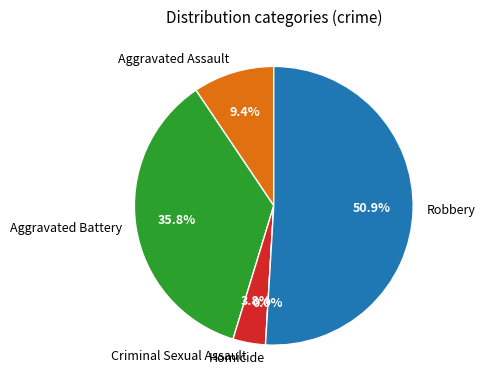

Do Aggravated Battery and Robbery together represent more than half of the pie?

Yes